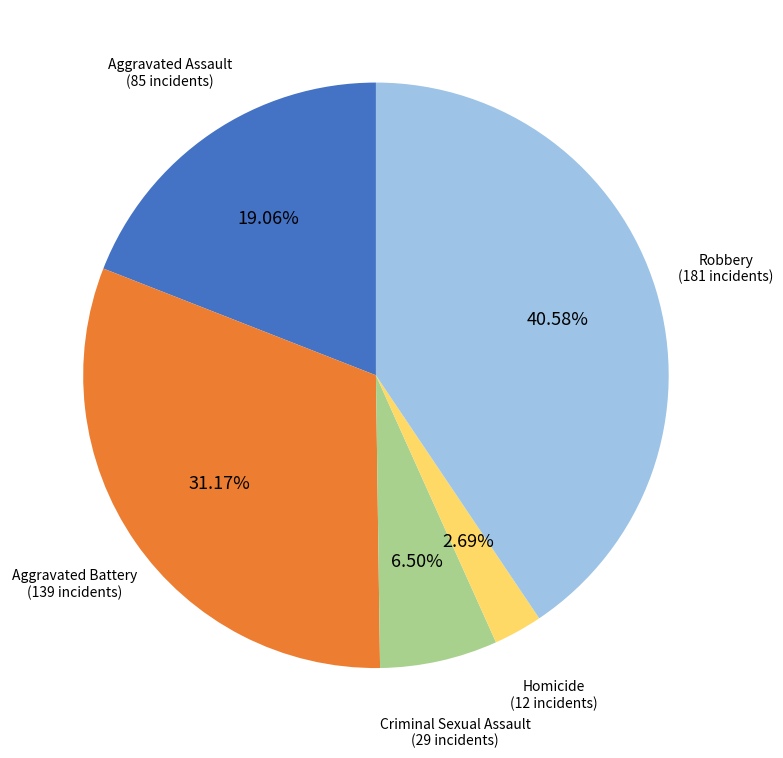

What percentage is the Homicide slice, to the nearest percent?

3%